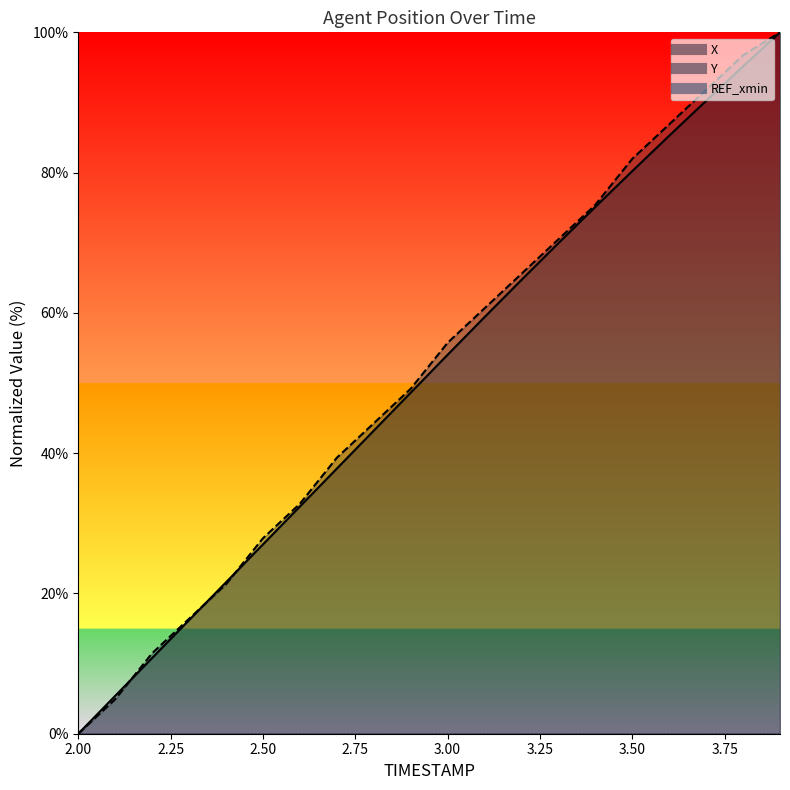

What is the difference between the maximum and minimum values in the Y series?

100.0